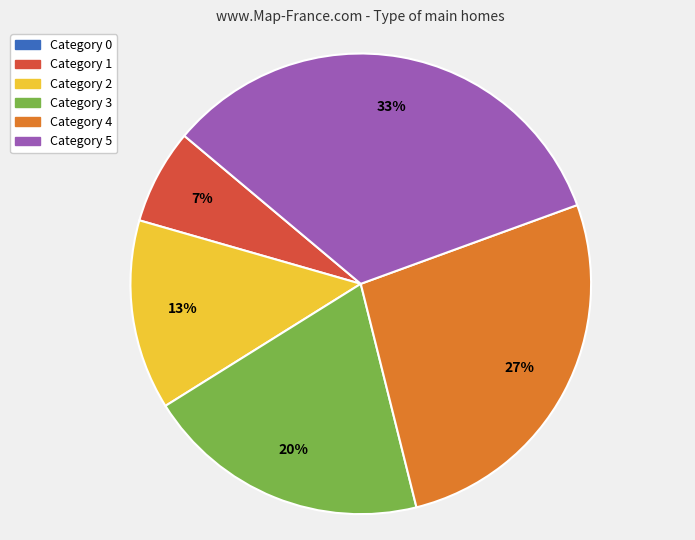

Is there any slice that represents more than half of the pie?

No